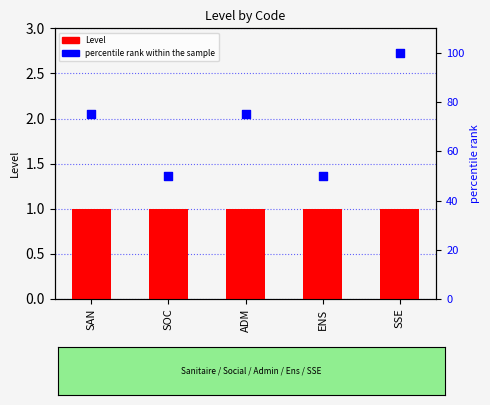

What is the total value across all series at SSE?

101